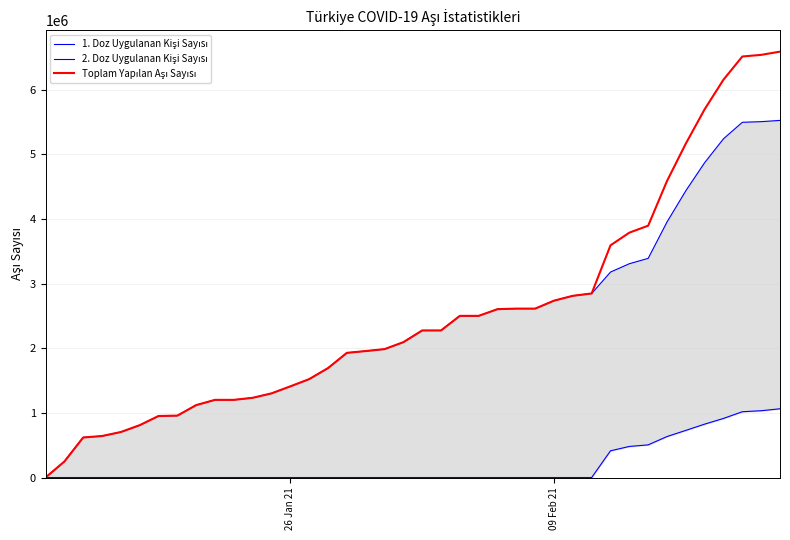

The value of 2. Doz Uygulanan Kişi Sayısı at 26 is -480957. True or false?

False